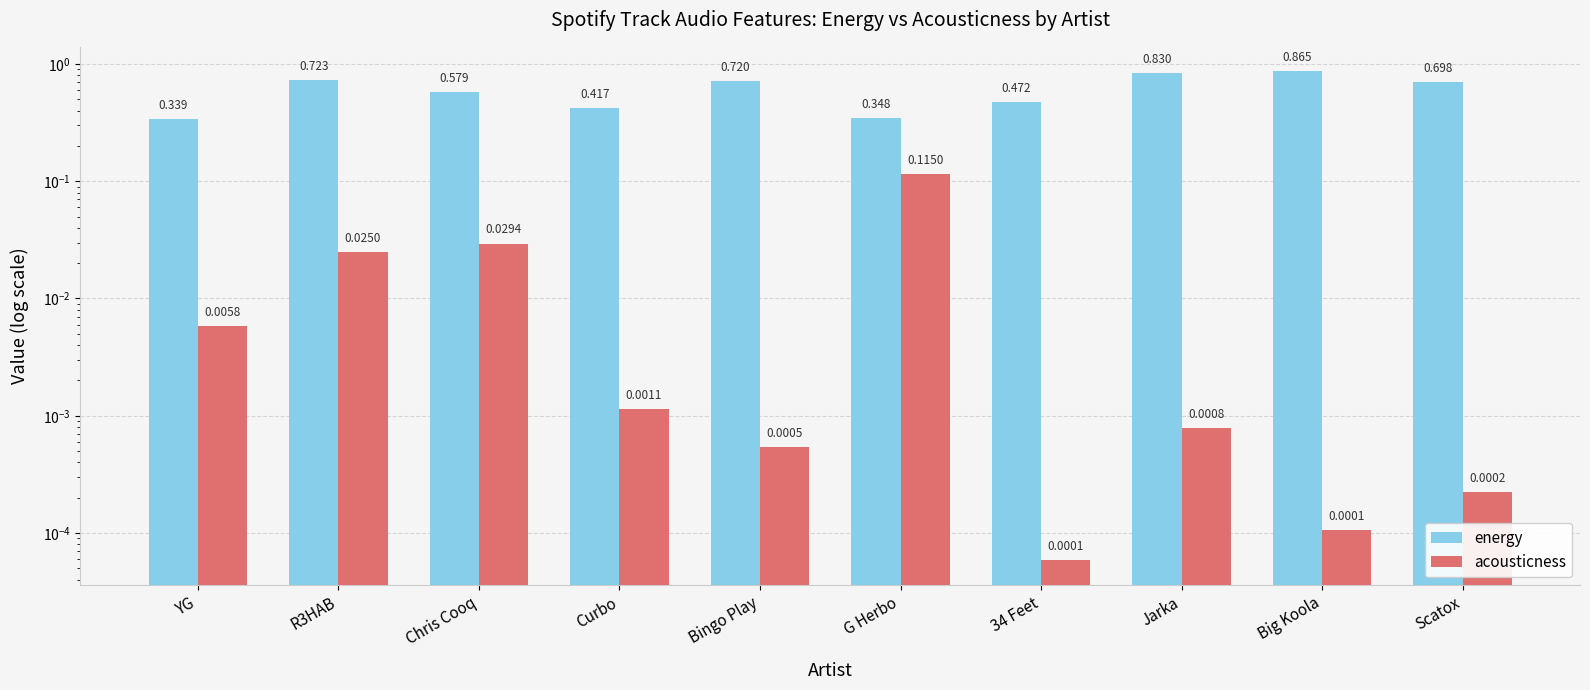

What position from the right is G Herbo?

5